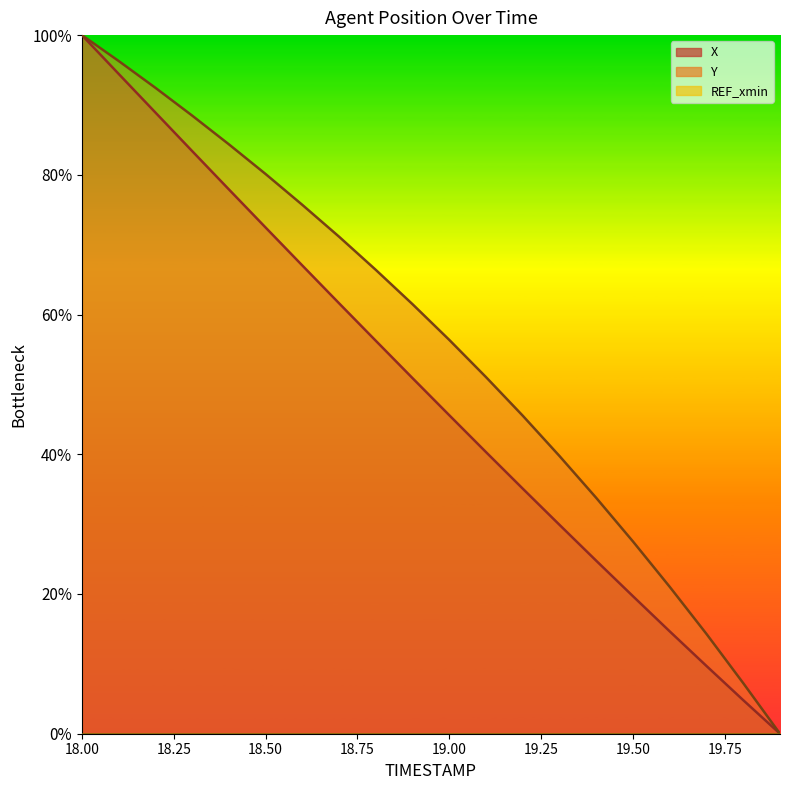

Is the value of Y at 19.9 greater than the value of X at 18.6?

No